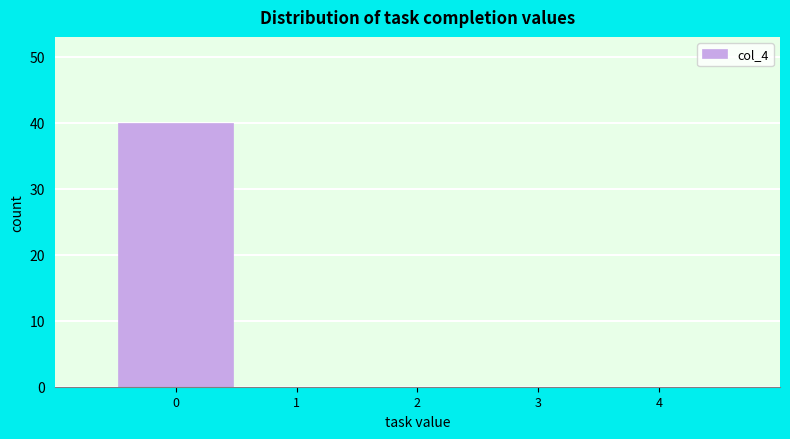

Over which range of the x-axis is the bar tallest?

-0.5 to 0.5